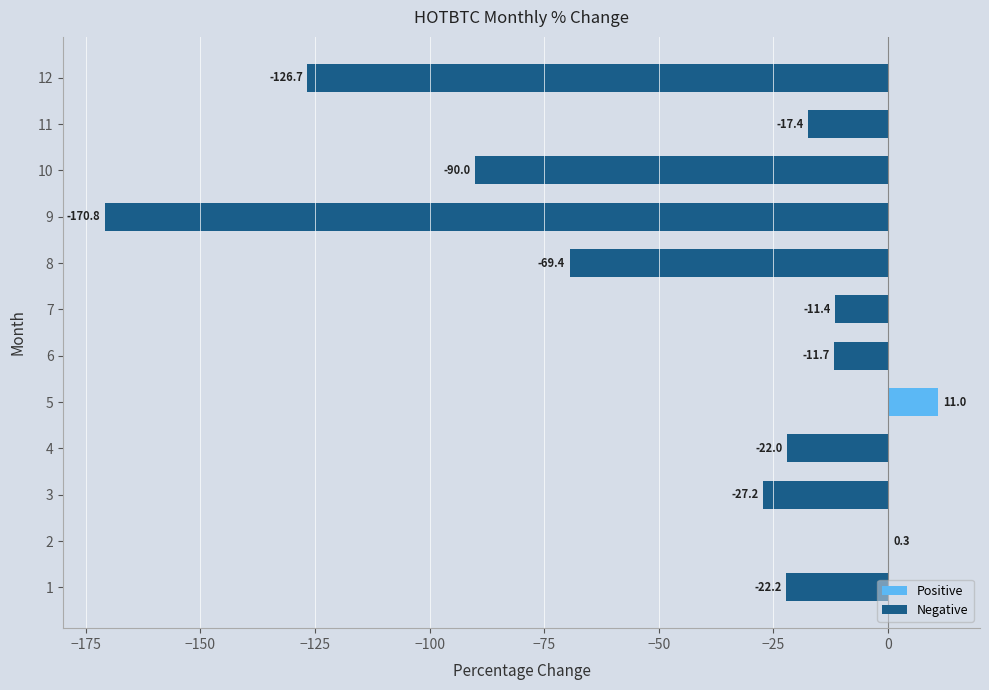

Reading top to bottom, list all the values displayed in this chart.

12=-126.7	11=-17.4	10=-90.0	9=-170.8	8=-69.4	7=-11.4	6=-11.7	5=11.0	4=-22.0	3=-27.2	2=0.3	1=-22.2